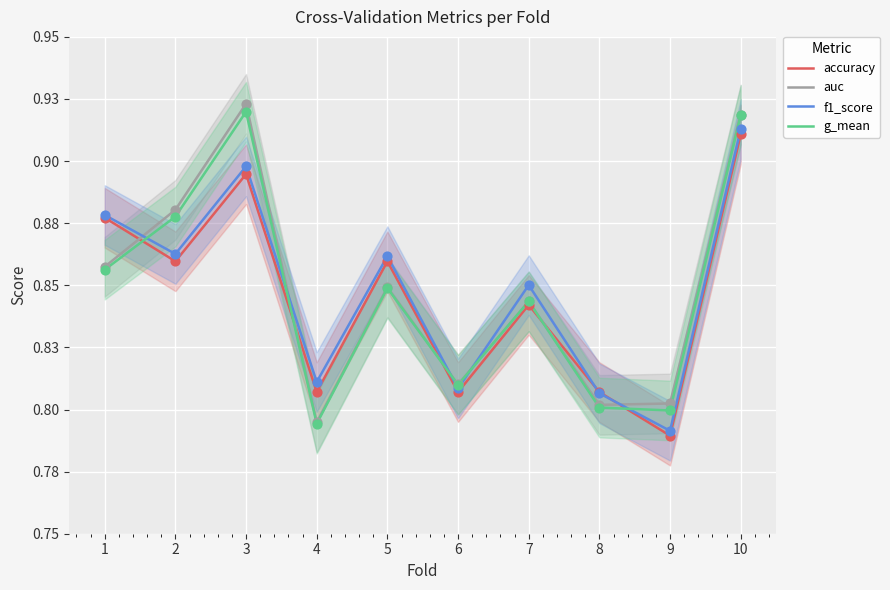

What is the total value across all series at 10?

3.7